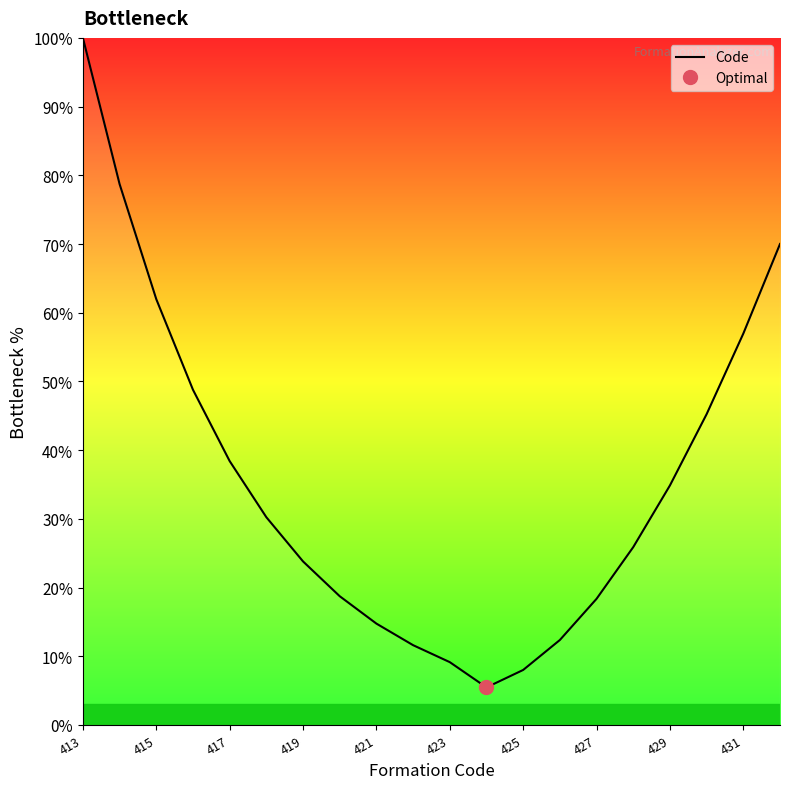

The value of Code at 427 is 32.2. True or false?

False